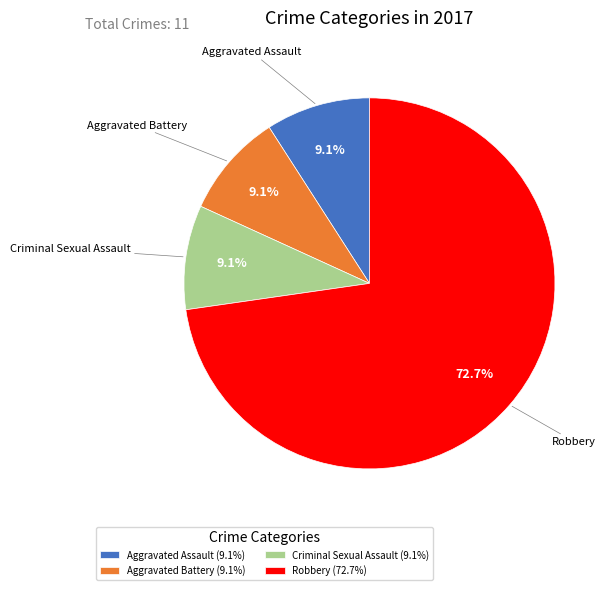

Which category has the biggest portion of the pie?

Robbery (72.7%)